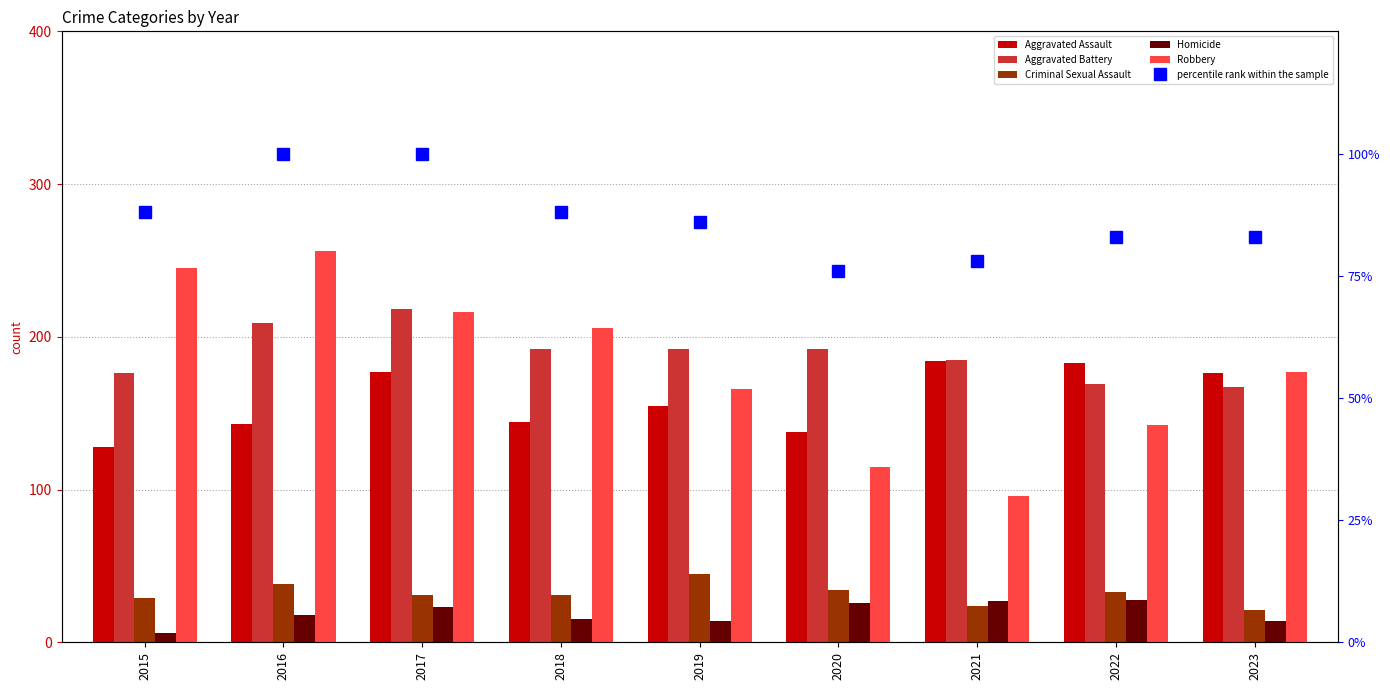

The value of Aggravated Assault at 2017 is 177. True or false?

True